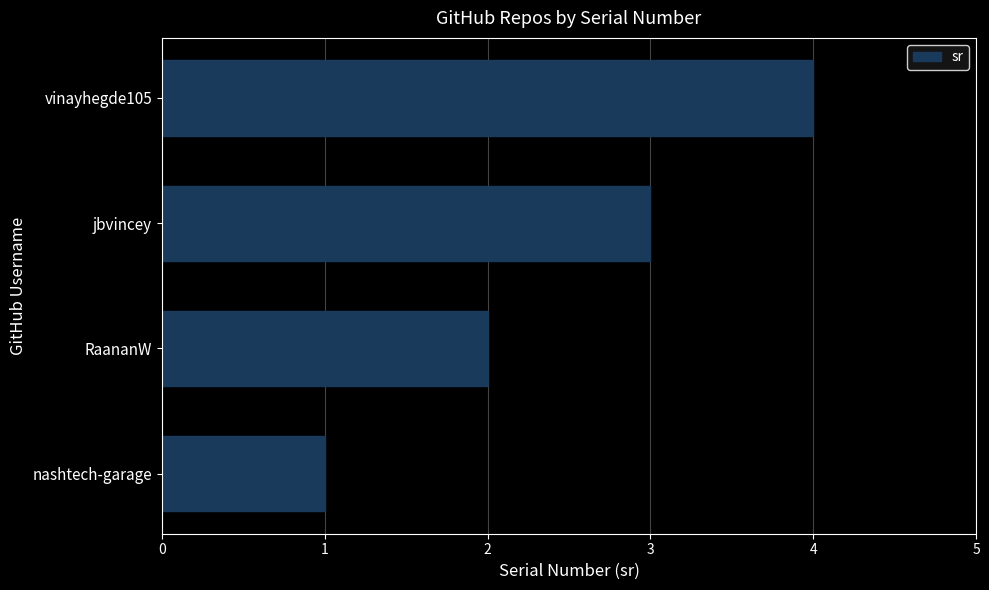

How many bars are there in total?

4